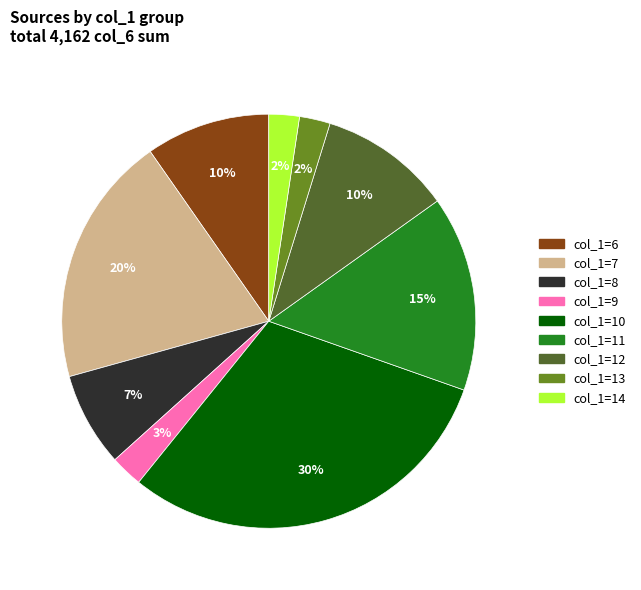

To the nearest percent, what is the difference between the largest and smallest slice percentages?

28%